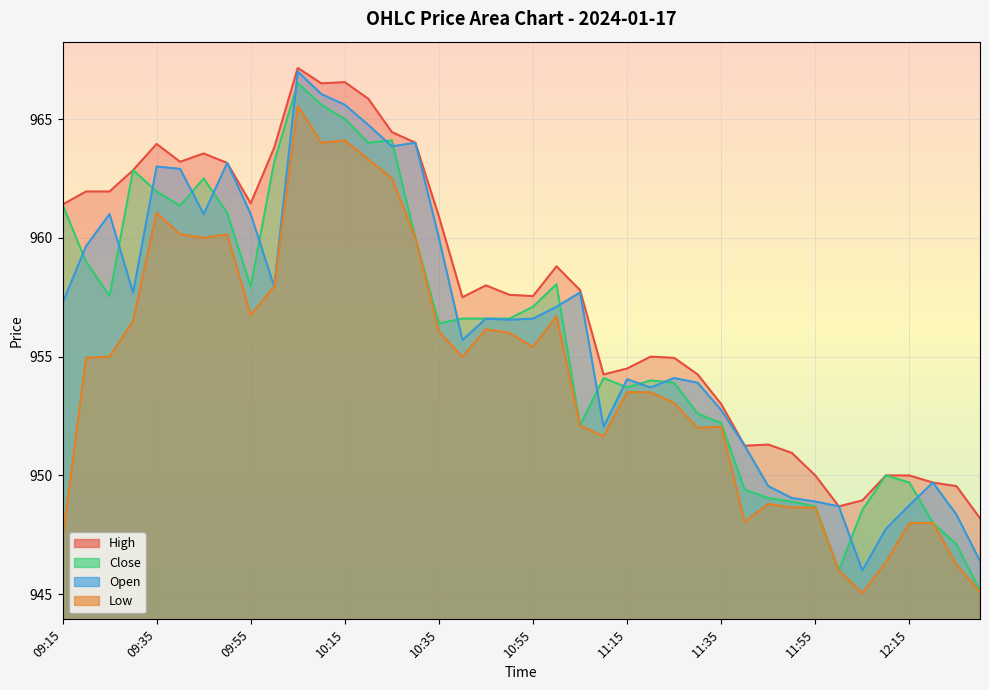

What is the difference between the second highest and second lowest values in the High series?

17.8